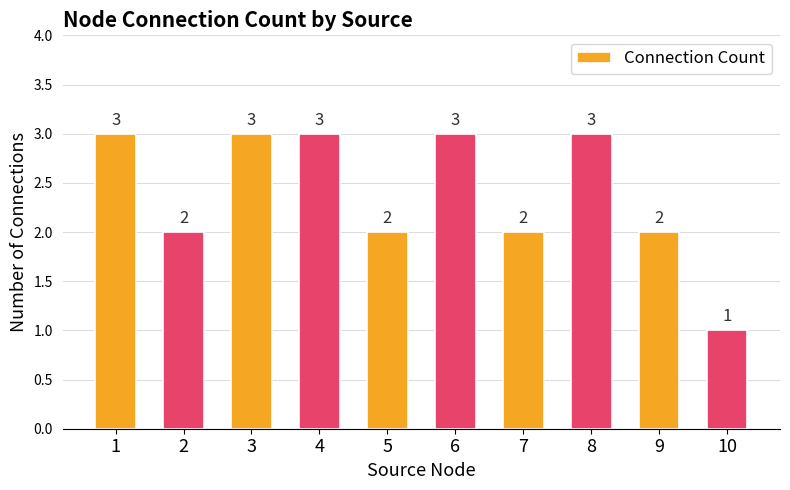

What is the maximum value shown in the chart?

3